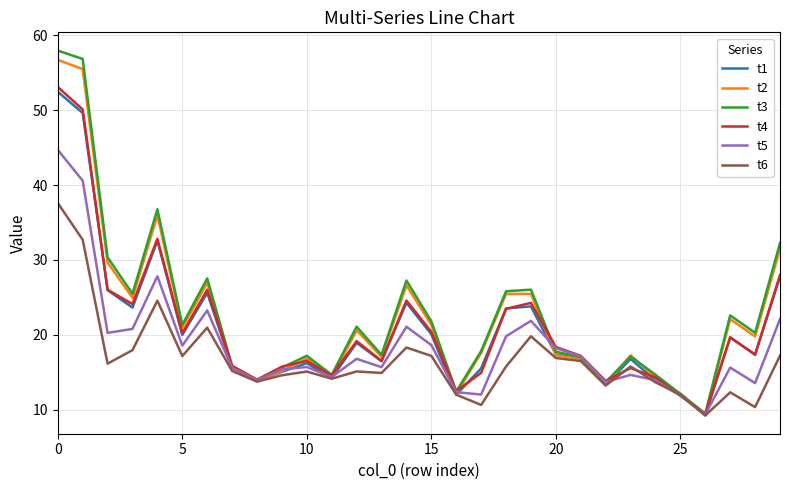

What is the lowest value of the t4 series?

9.4